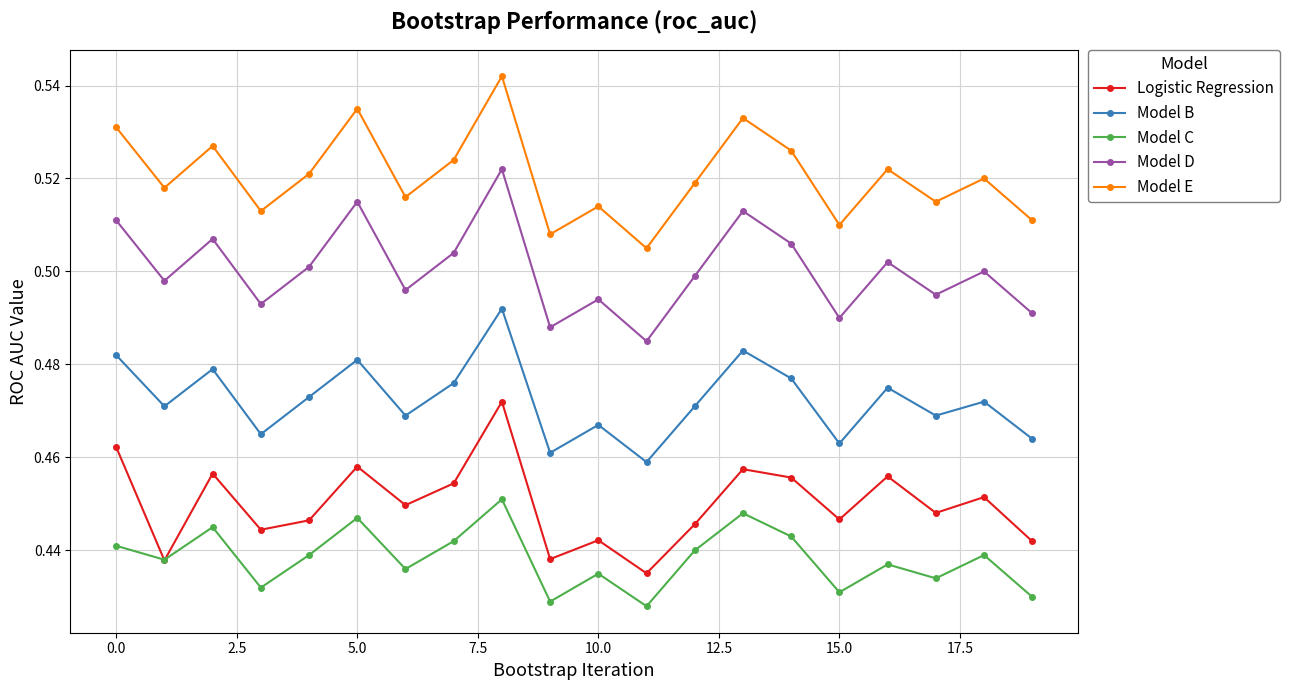

How many lines are shown in the chart?

5